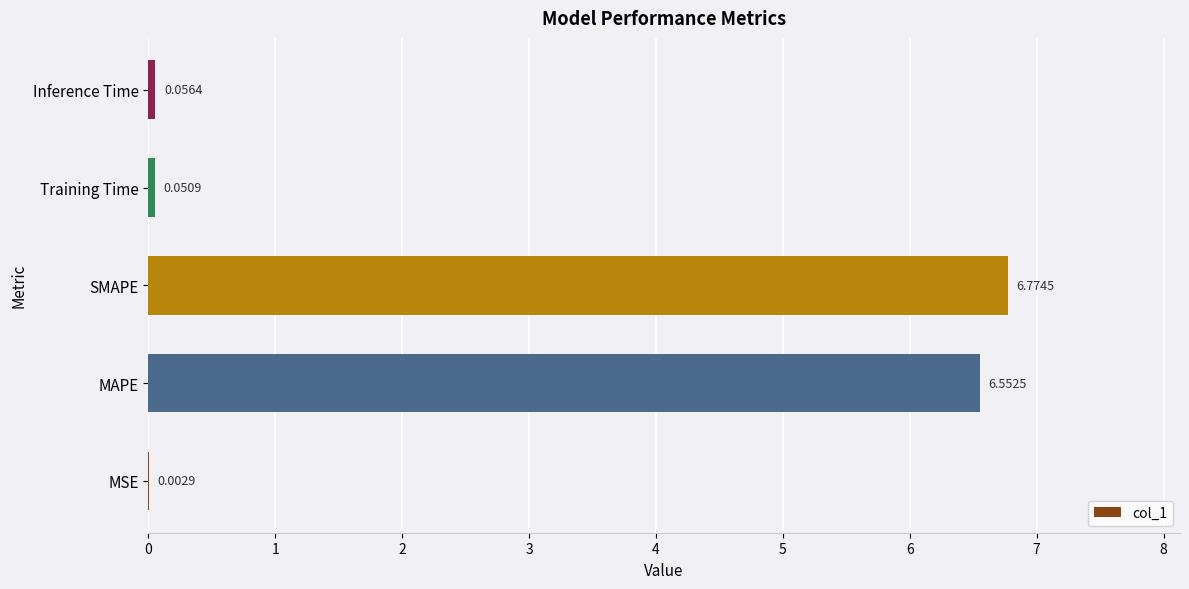

Between SMAPE and Training Time, which is larger?

SMAPE